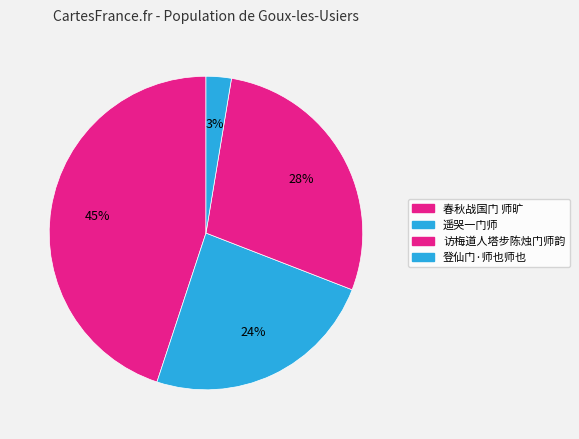

Approximately how many times larger is the value at 登仙门·师也师也 compared to 访梅道人塔步陈烛门师韵?

0.1